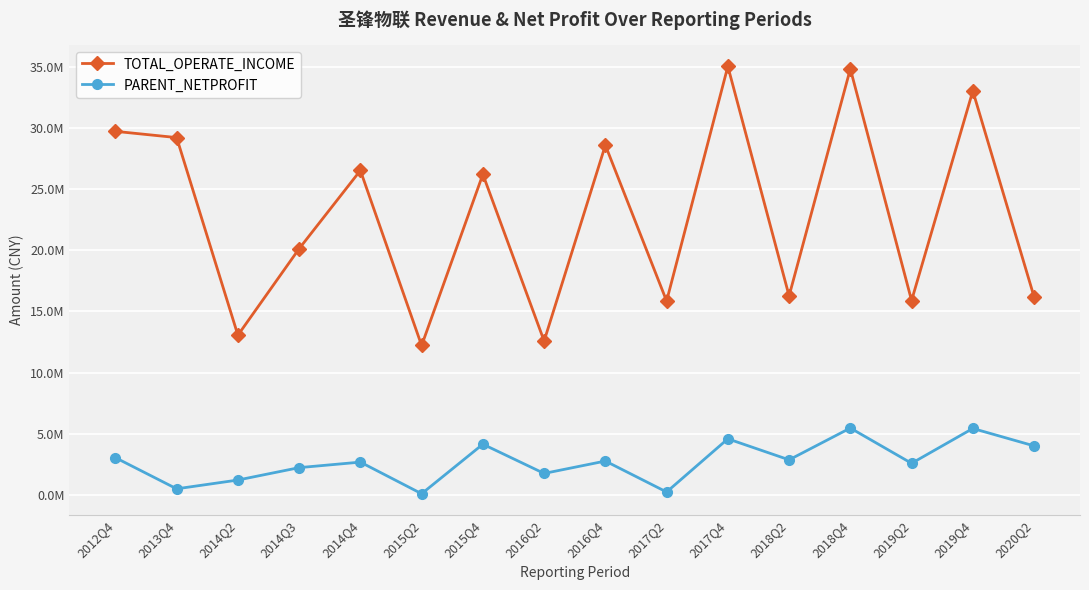

Is this an area chart (filled region under the line)?

No